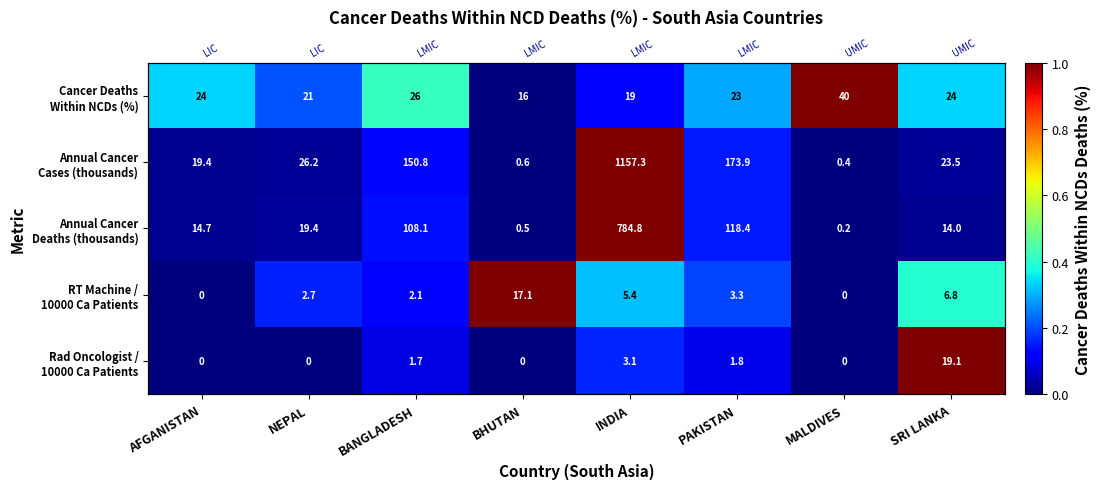

At which category is the sum across all series the highest?

INDIA